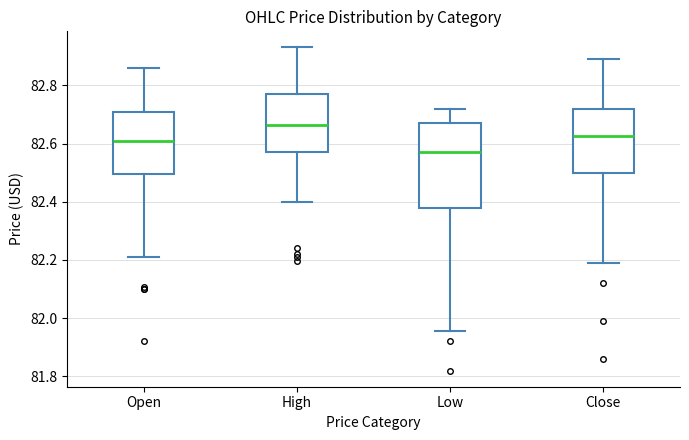

Which box is the tallest, from its lower edge to its upper edge?

Low